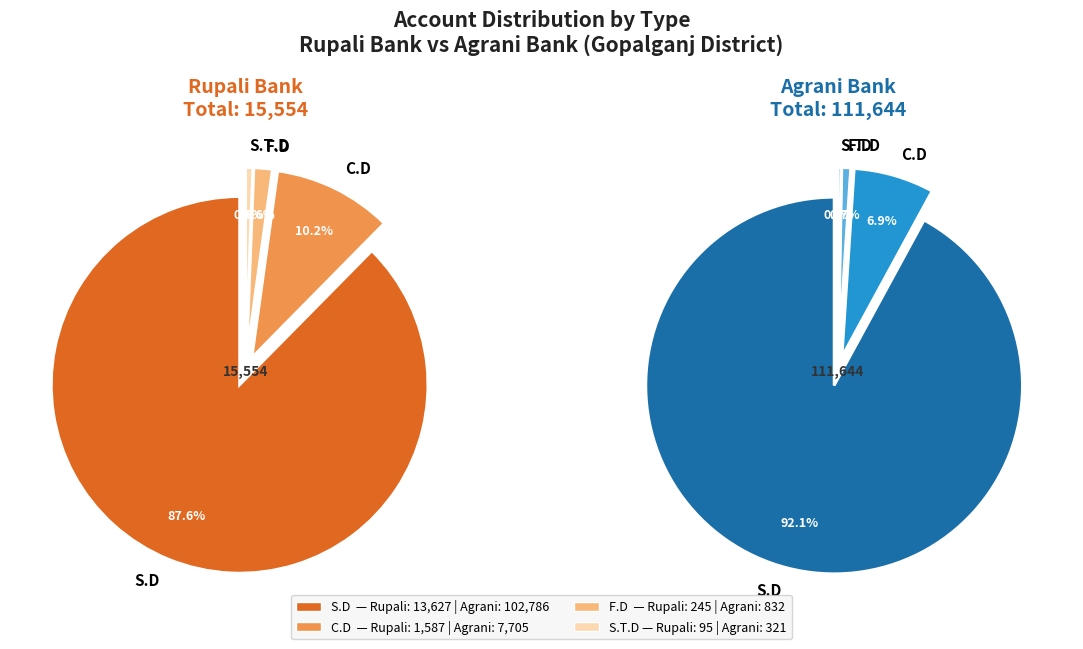

Which series has the widest spread of values?

Agrani Bank Accounts